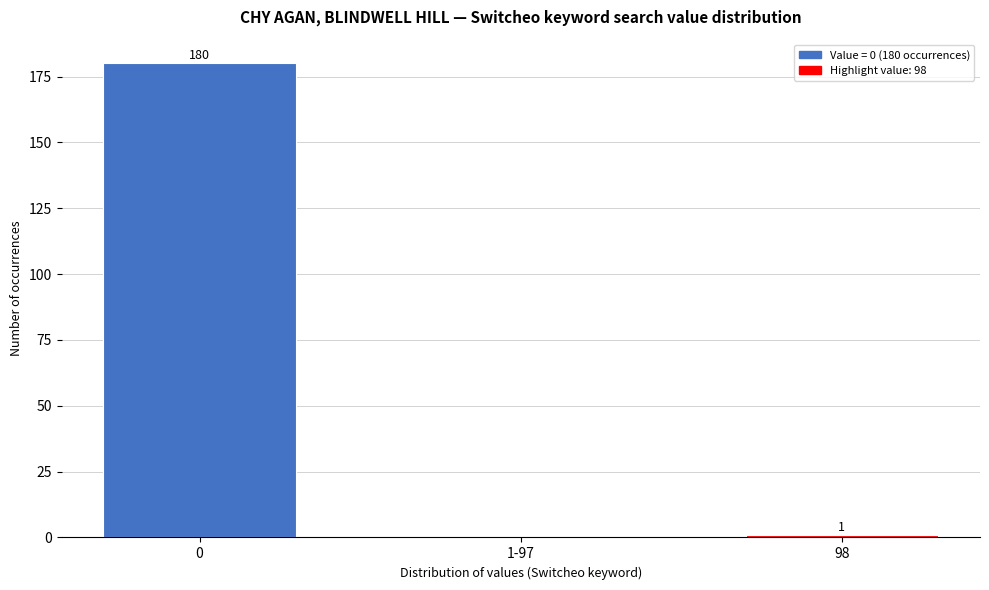

Reading right to left, what are all the values shown in this chart?

98=1	1-97=0	0=180